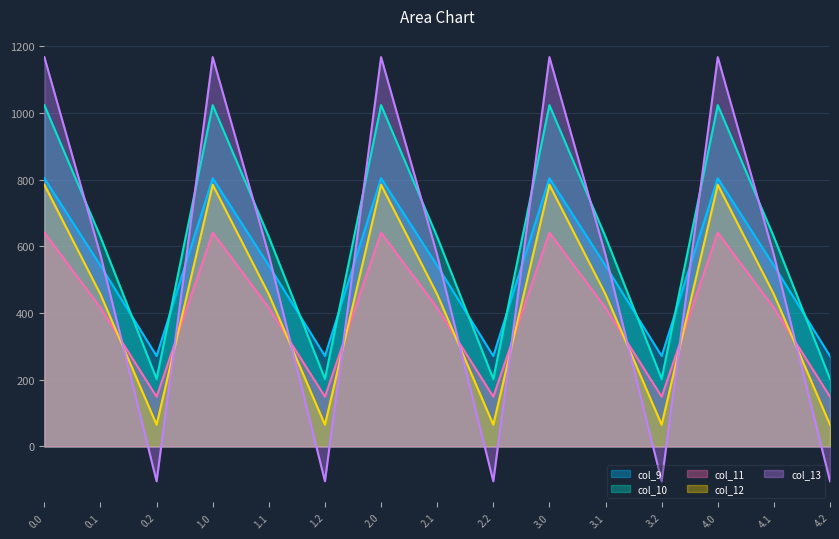

At which label is col_10 closest to 612?

0.1